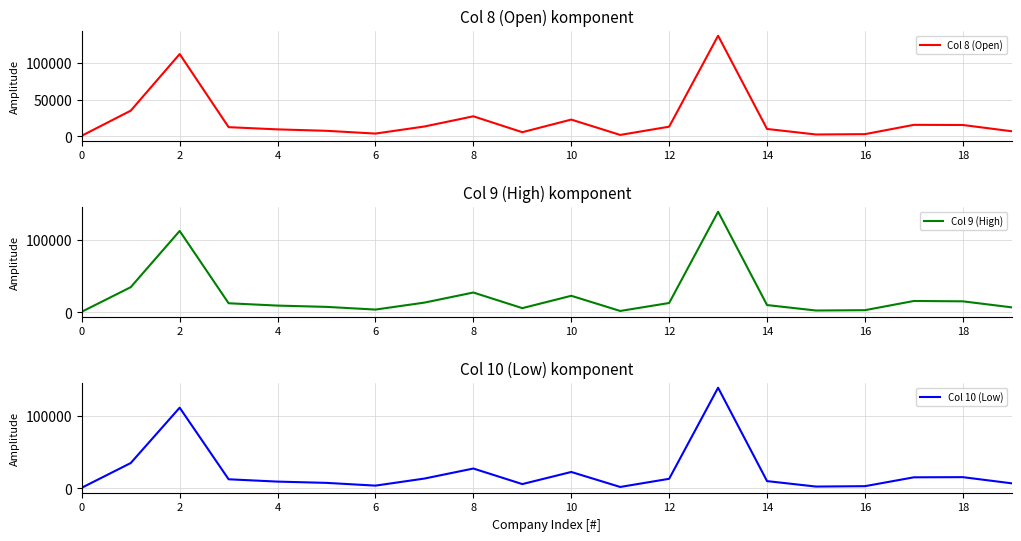

What is the total value across all series at 0?

2050